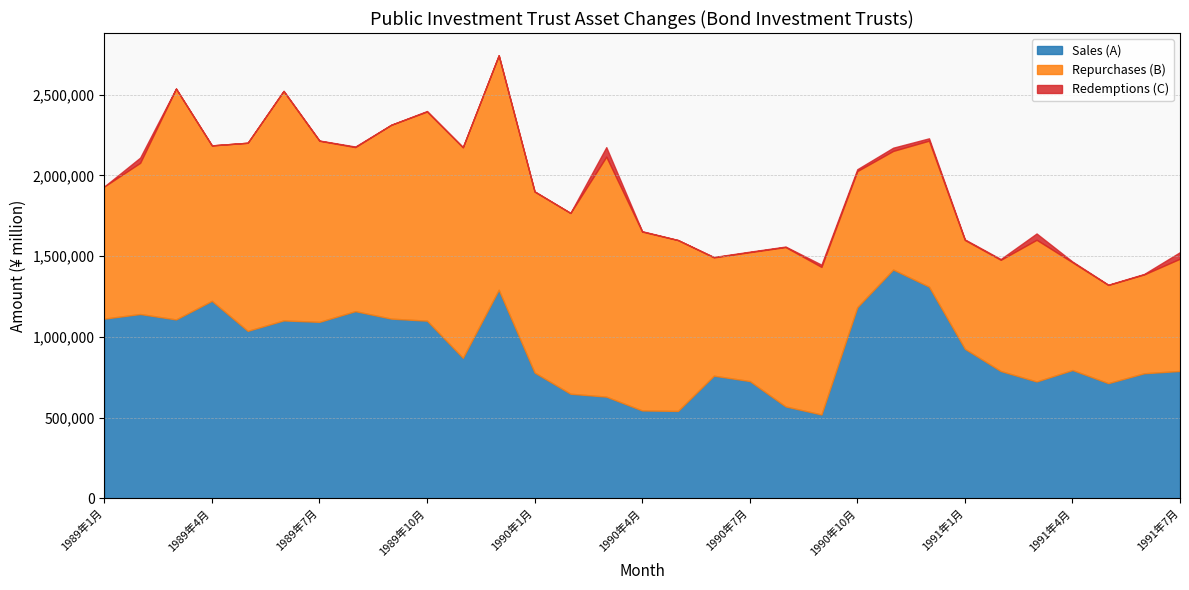

How many values in the Repurchases (B) series are below 961766?

15